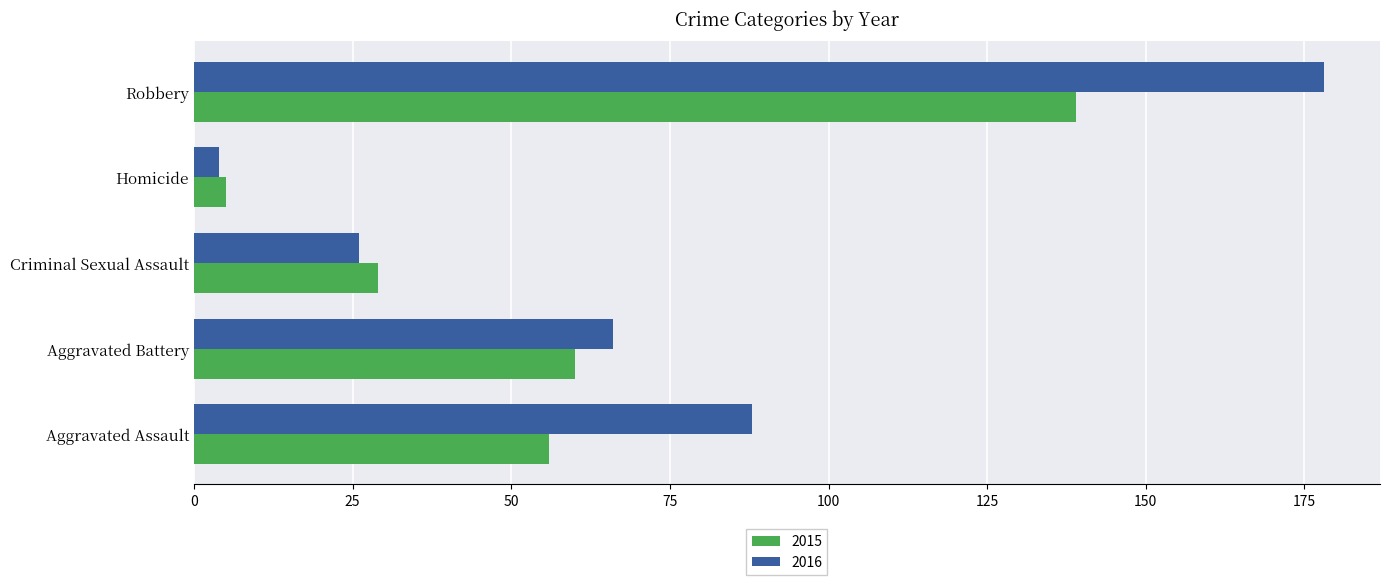

What is the difference between the maximum and minimum values in the 2015 series?

134